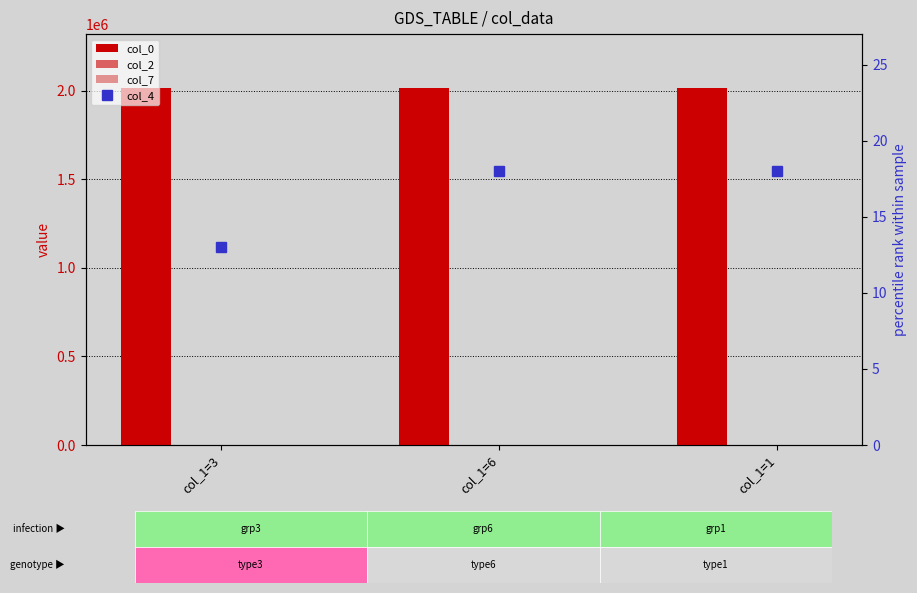

List the series in order of their peak value, highest first.

col_0, col_4, col_7, col_2